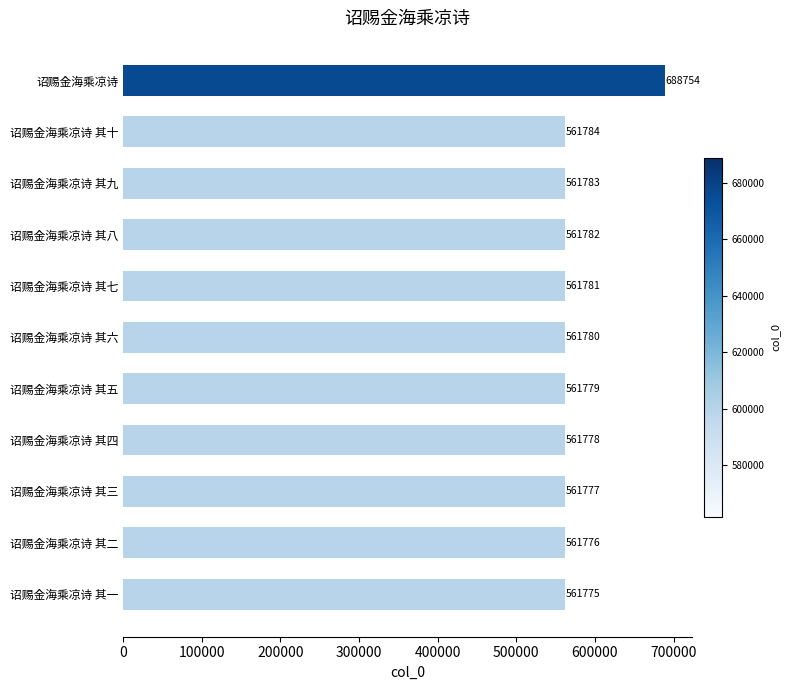

Which label corresponds to the smallest value in the chart?

诏赐金海乘凉诗 其一